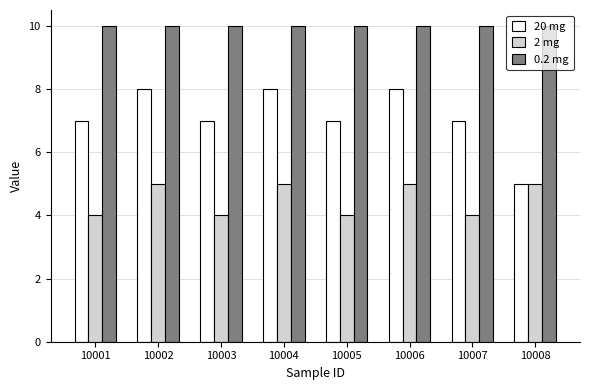

How many data points does each series have?

8